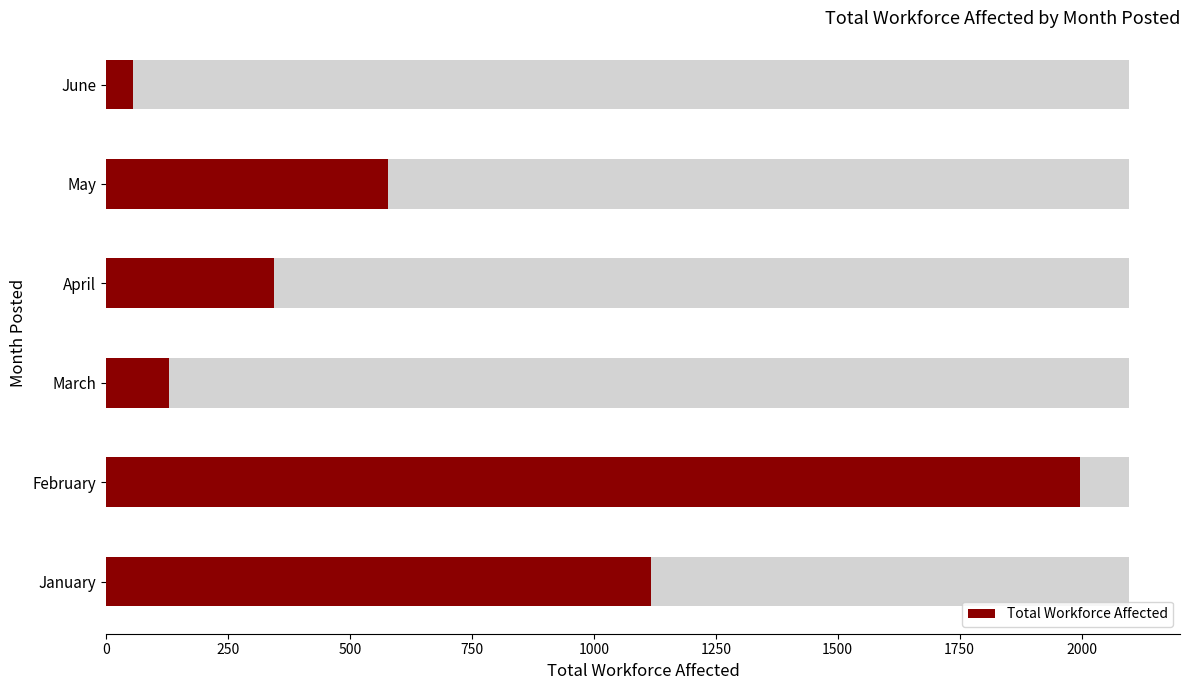

What is the ratio of the value at February to the value at January?

1.8